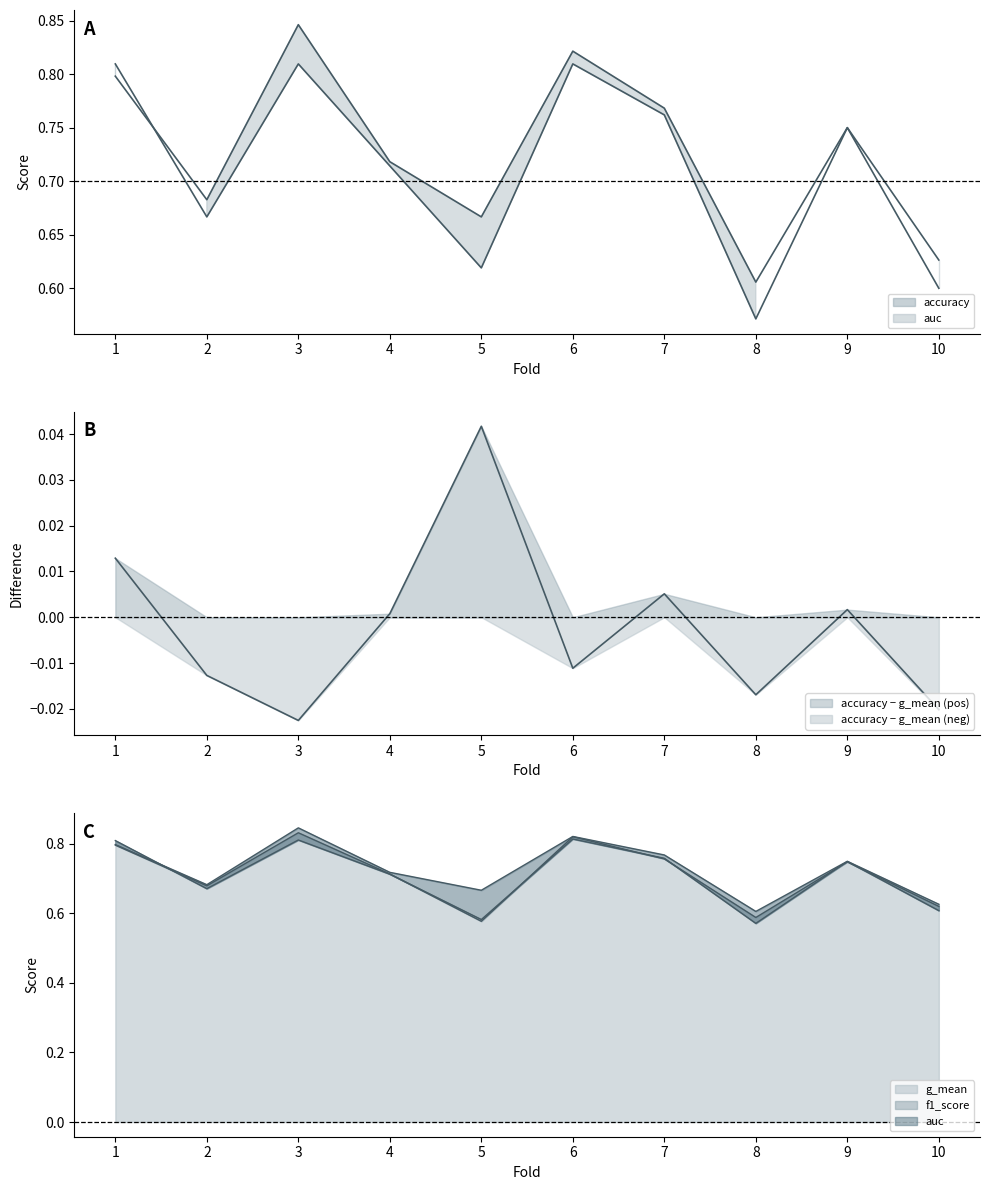

Which series has the largest range (max minus min)?

g_mean